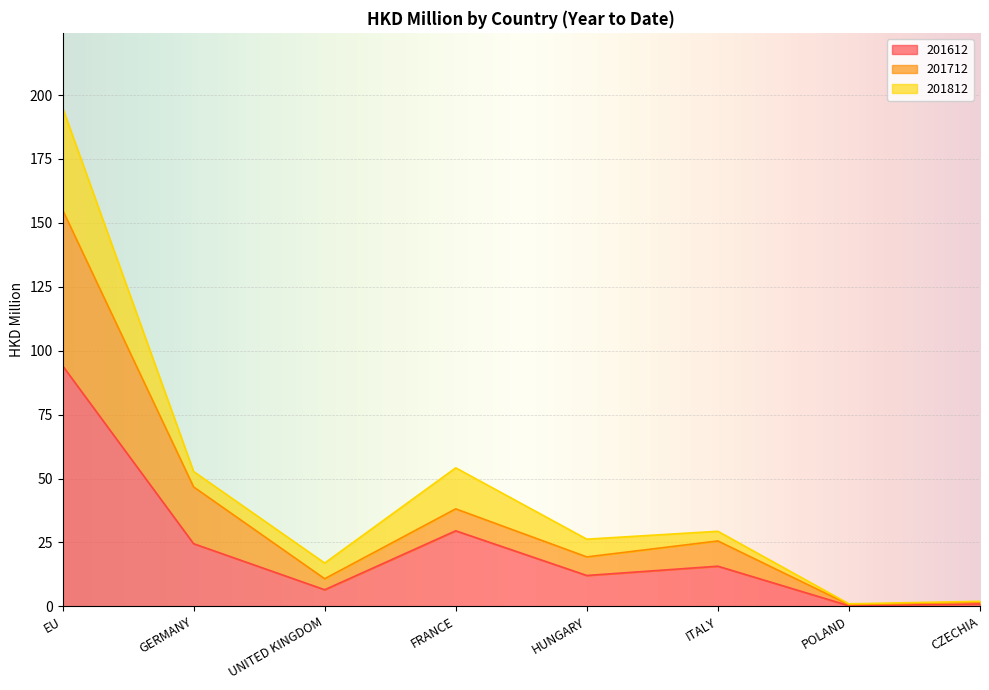

Read the 201612 value at FRANCE.

29.5